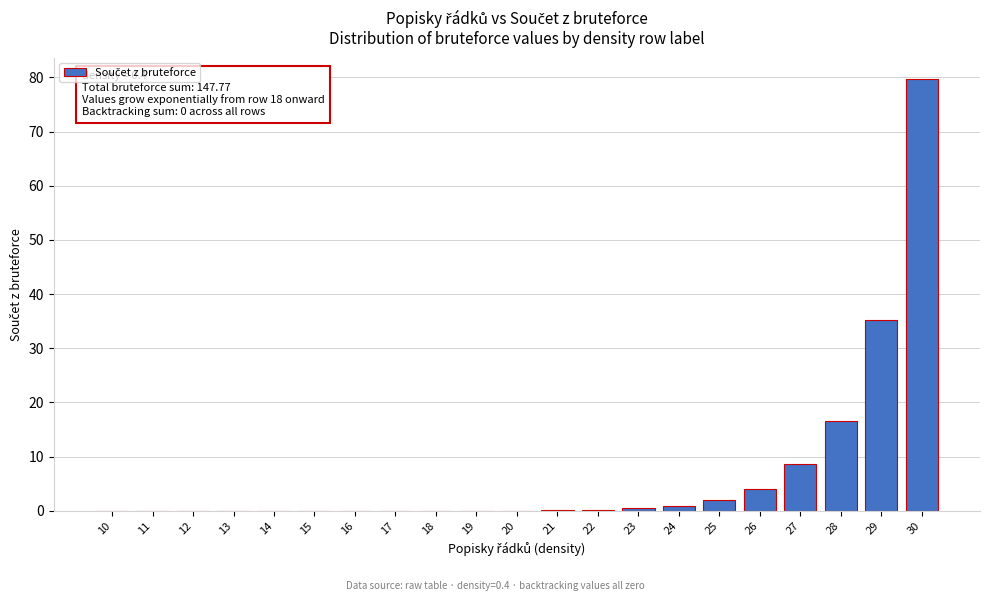

Between 13 and 27, which is larger?

27